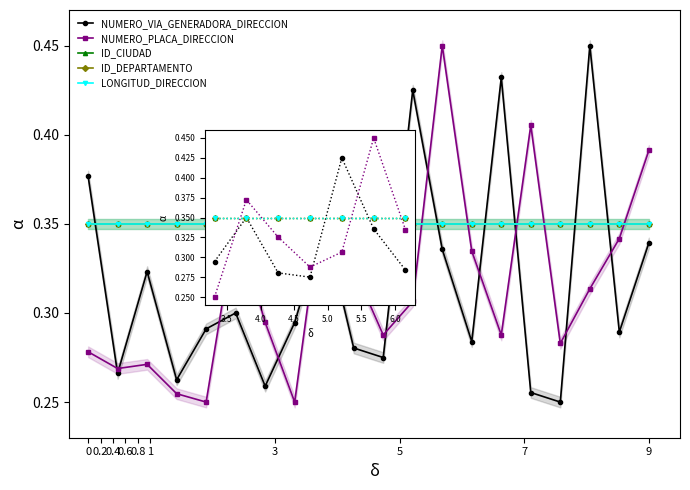

What is the maximum value shown in the chart?

0.5